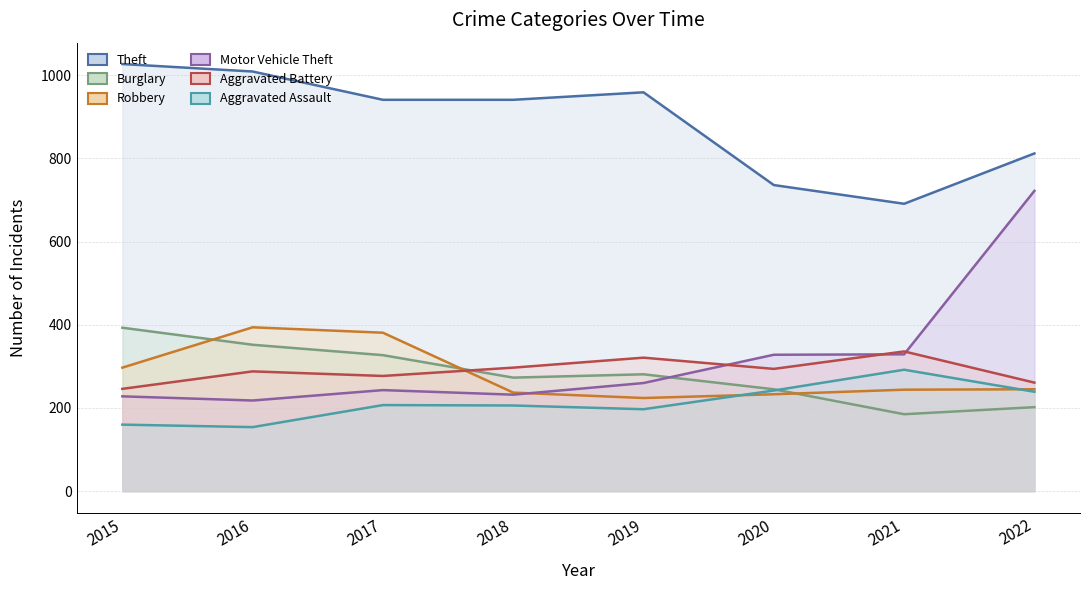

The Theft series shows 959 at 2019. True or false?

True